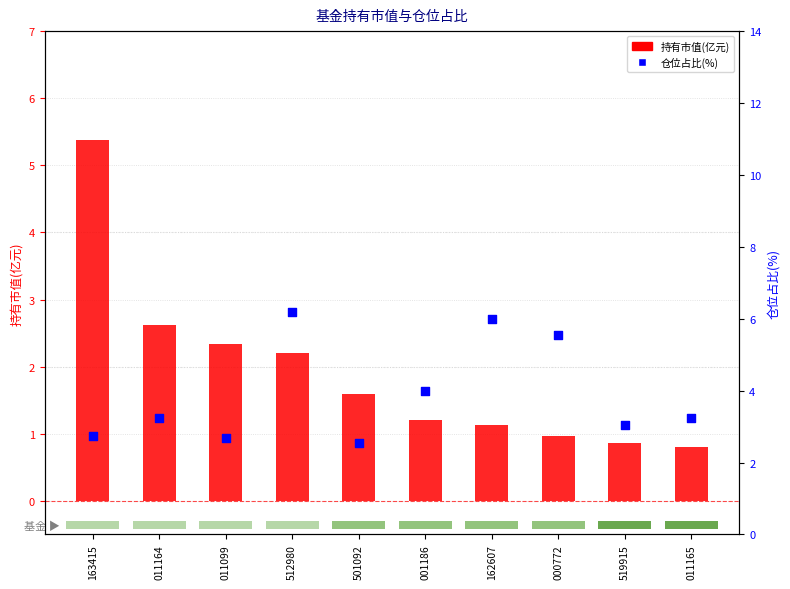

Which series contains the lowest Y value?

持有市值(亿元)